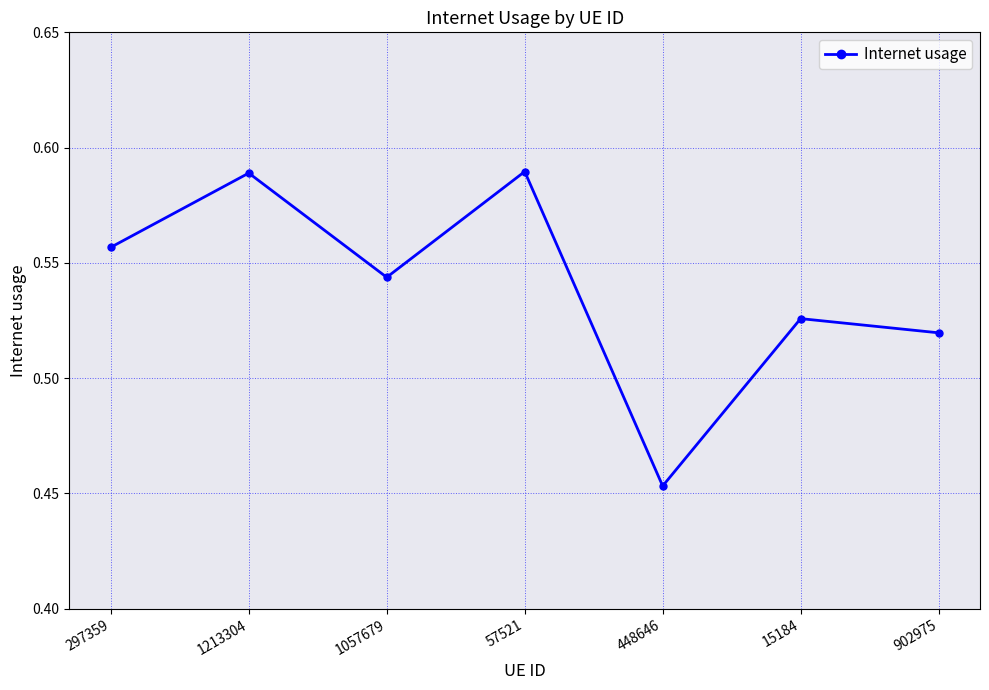

True or false: the data shows 0.8 at 15184.

False